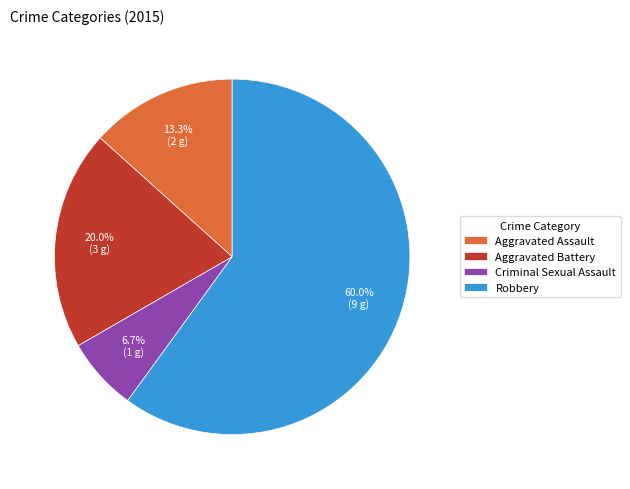

What percentage is the Aggravated Assault slice, to the nearest percent?

13%